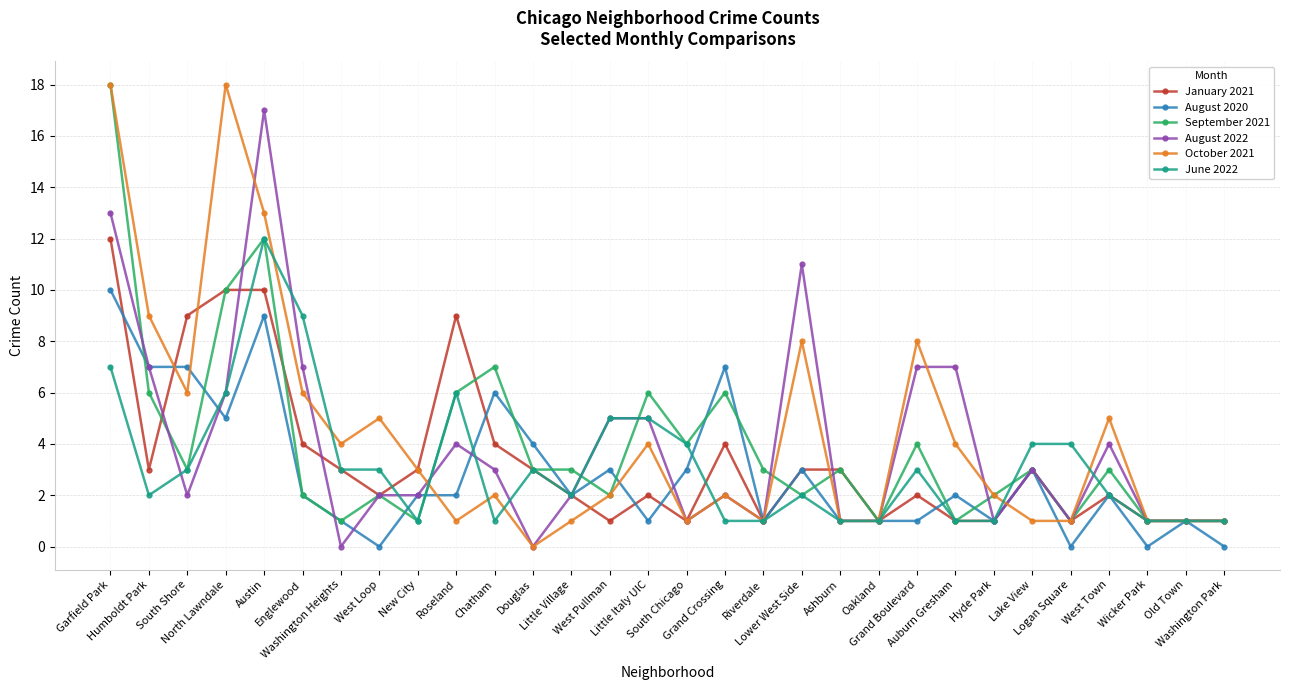

Reading left to right, list all the values displayed in this chart.

January 2021: 12	3	9	10	10	4	3	2	3	9	4	3	2	1	2	1	4	1	3	3	1	2	1	1	3	1	2	1	1	1
August 2020: 10	7	7	5	9	2	1	0	2	2	6	4	2	3	1	3	7	1	3	1	1	1	2	1	3	0	2	0	1	0
September 2021: 18	6	3	10	12	2	1	2	1	6	7	3	3	2	6	4	6	3	2	3	1	4	1	2	3	1	3	1	1	1
August 2022: 13	7	2	6	17	7	0	2	2	4	3	0	2	5	5	1	2	1	11	1	1	7	7	1	3	1	4	1	1	1
October 2021: 18	9	6	18	13	6	4	5	3	1	2	0	1	2	4	1	2	1	8	1	1	8	4	2	1	1	5	1	1	1
June 2022: 7	2	3	6	12	9	3	3	1	6	1	3	2	5	5	4	1	1	2	1	1	3	1	1	4	4	2	1	1	1